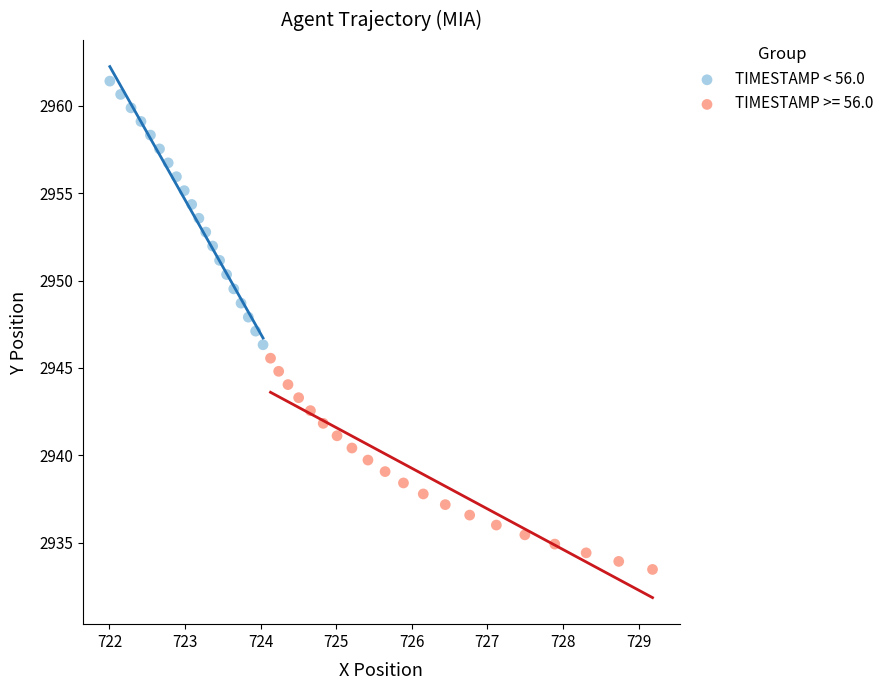

Which series reaches the minimum Y coordinate?

TIMESTAMP >= 56.0